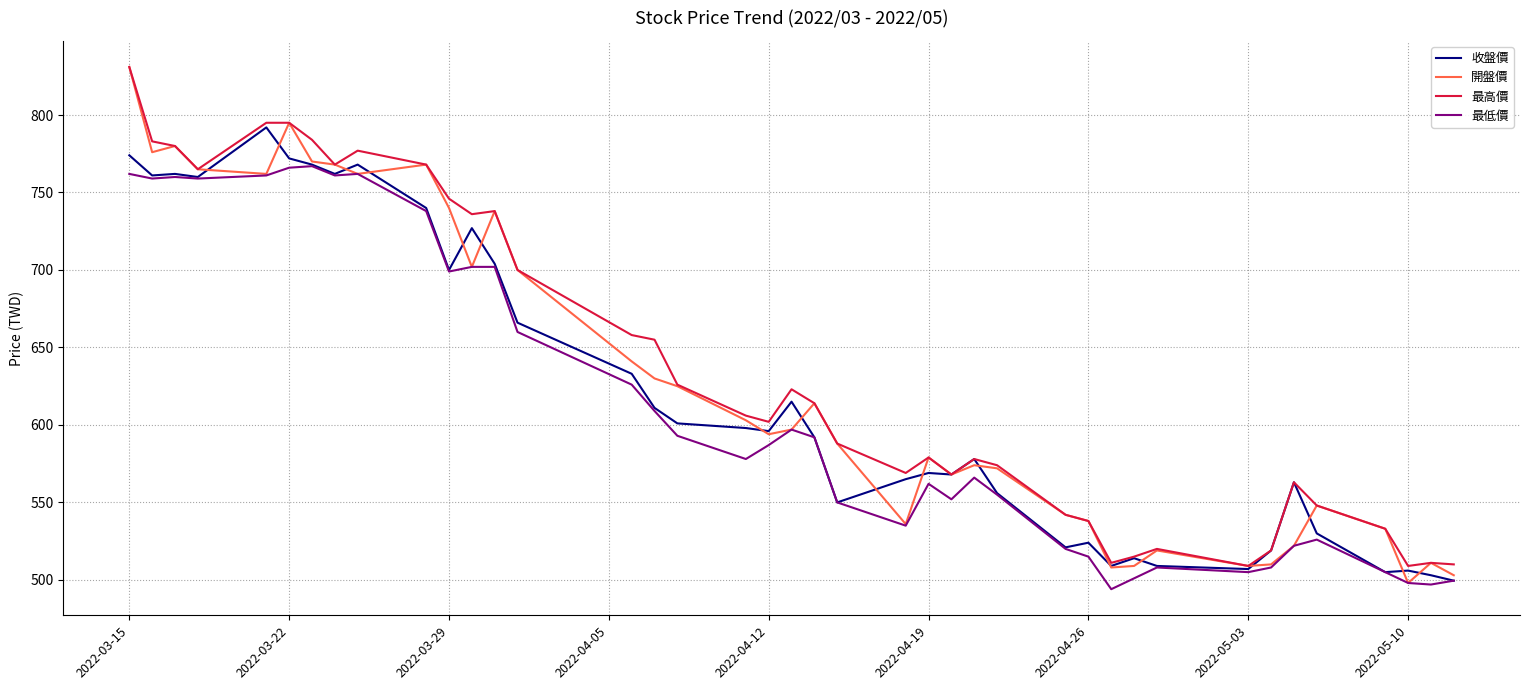

How many values in the 最高價 series are below 606?

20